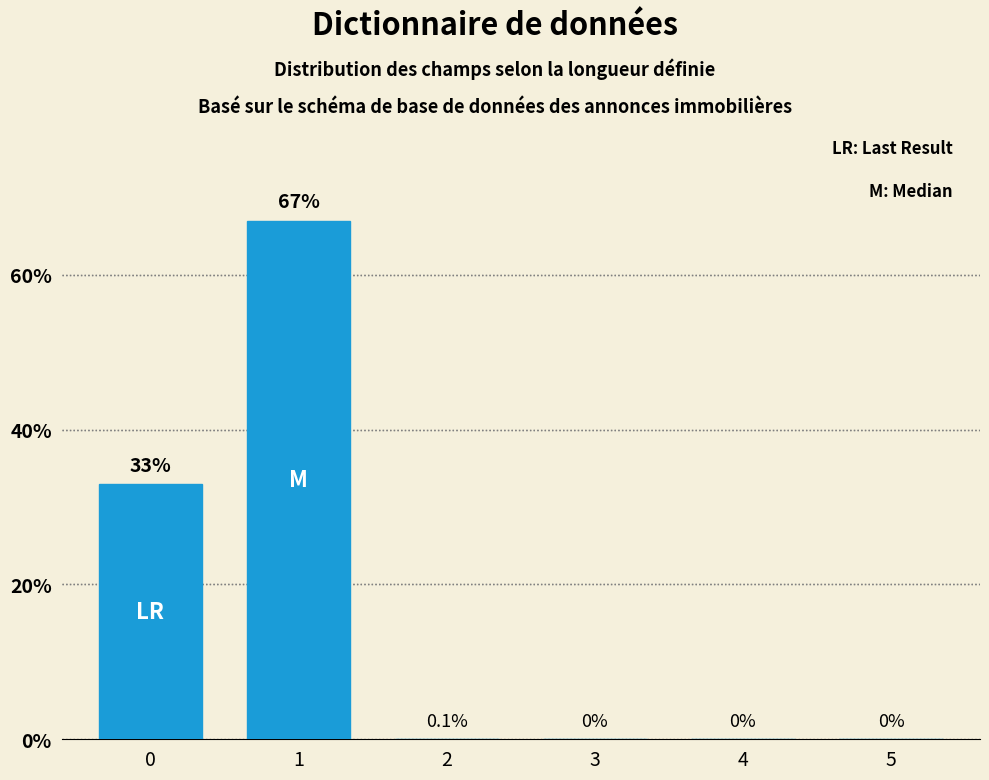

What is the sum of the values at 1 and 3?

67.0